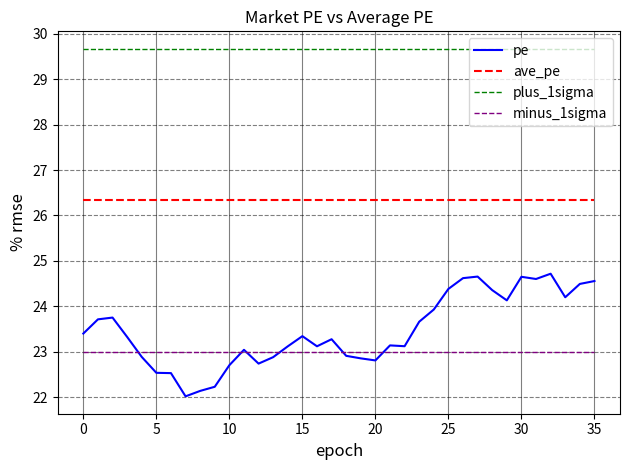

Which series has the largest range (max minus min)?

pe